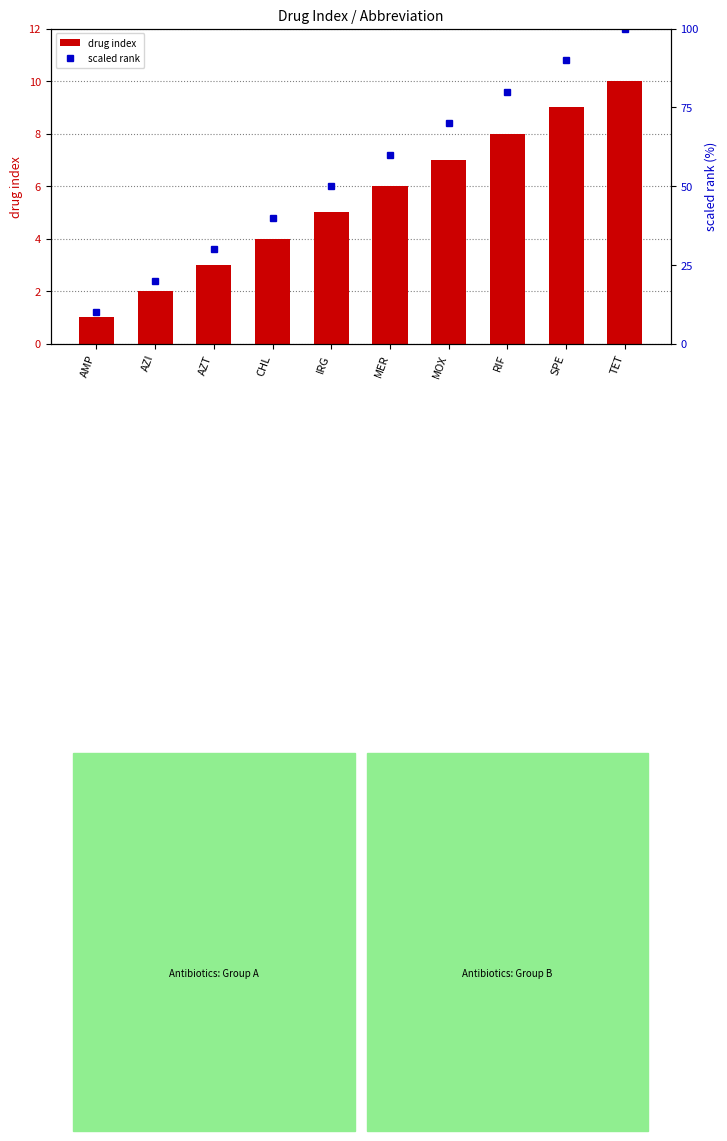

Reading left to right, transcribe all the data shown in this chart.

drug index: AMP=1	AZI=2	AZT=3	CHL=4	IRG=5	MER=6	MOX=7	RIF=8	SPE=9	TET=10
scaled rank: AMP=10	AZI=20	AZT=30	CHL=40	IRG=50	MER=60	MOX=70	RIF=80	SPE=90	TET=100